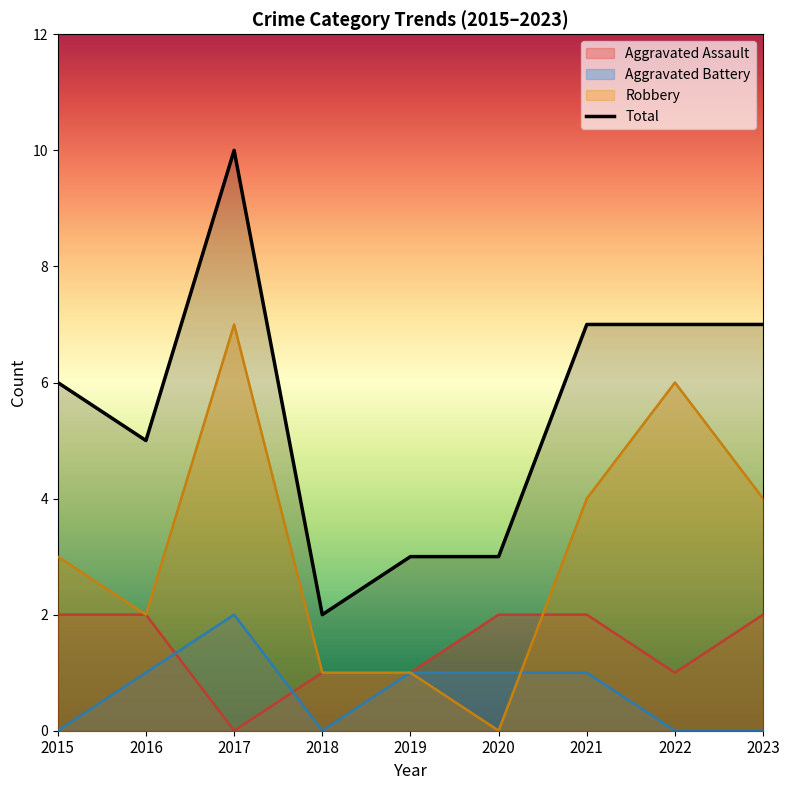

Where is the data nearest to the value 6?

2015